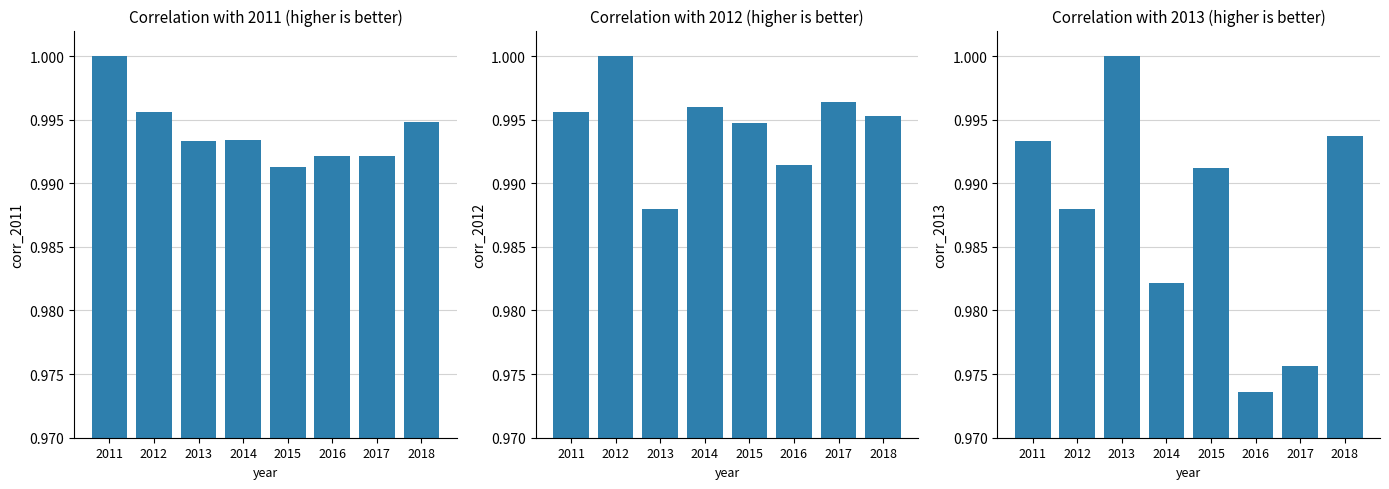

Which series has the largest range (max minus min)?

2013